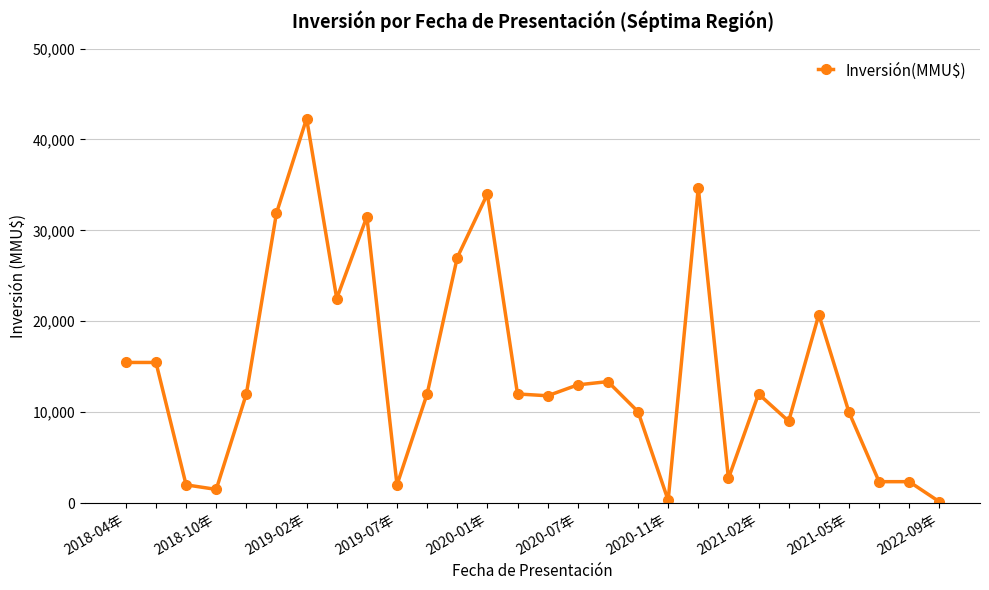

What is the sum of all values?

404107